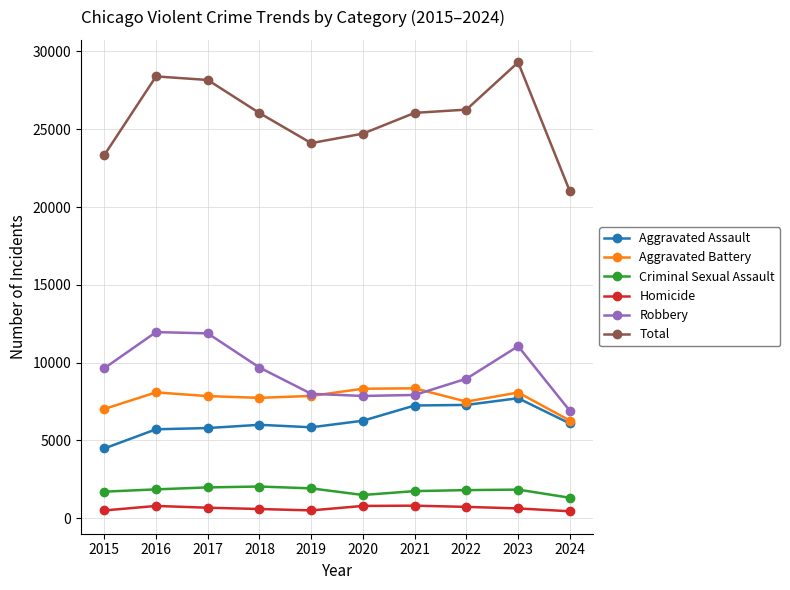

The value of Aggravated Battery at 2022 is 12762. True or false?

False